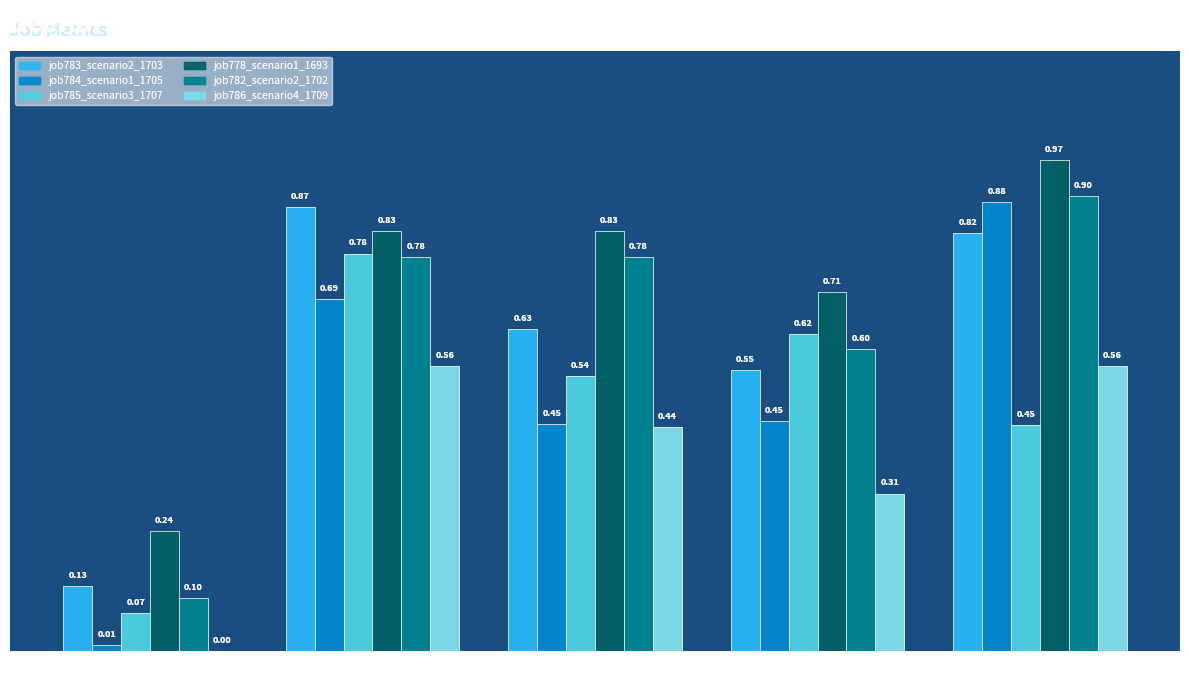

Between B11 and B54, which series saw the biggest shift?

job784_scenario1_1705